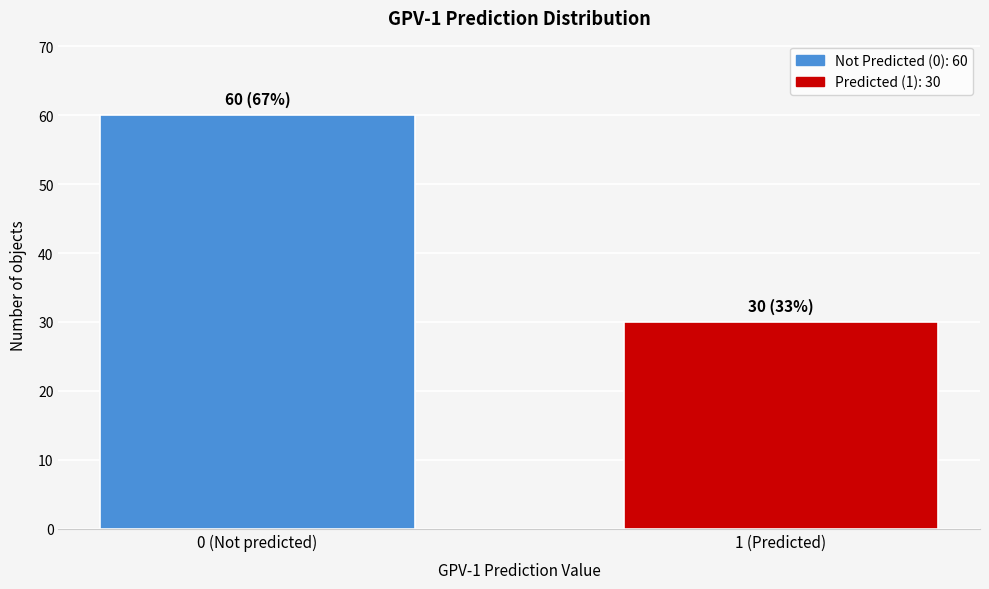

Reading left to right, list all the values displayed in this chart.

60	30